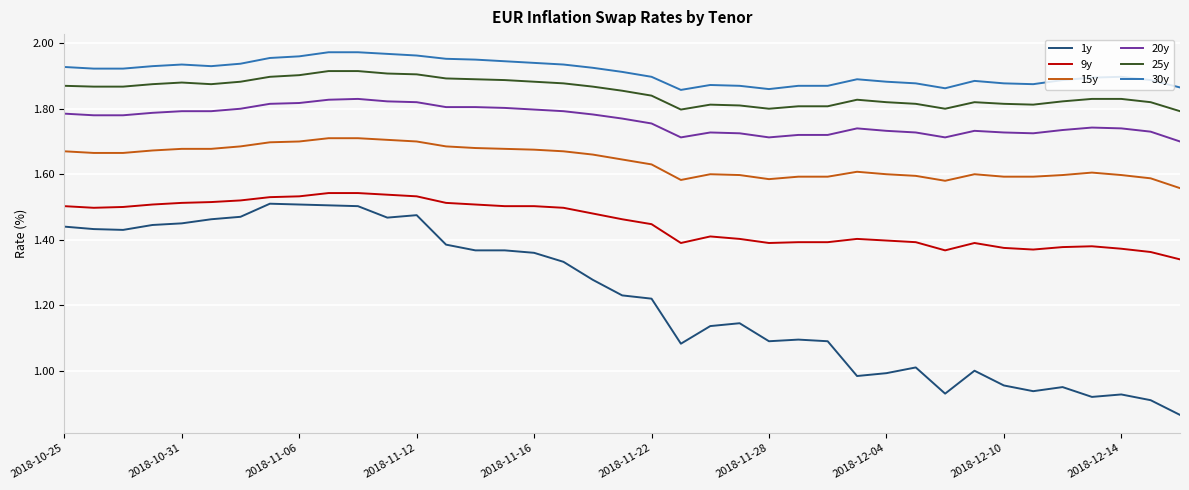

True or false: 15y and 20y cross at least once.

False